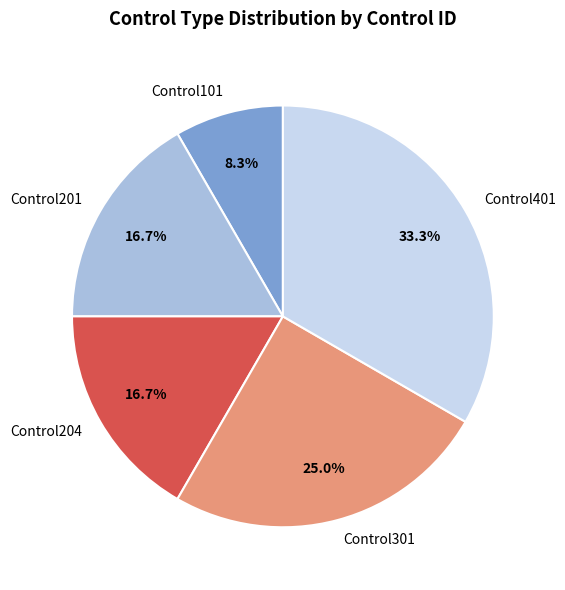

Does any single category account for the majority?

No